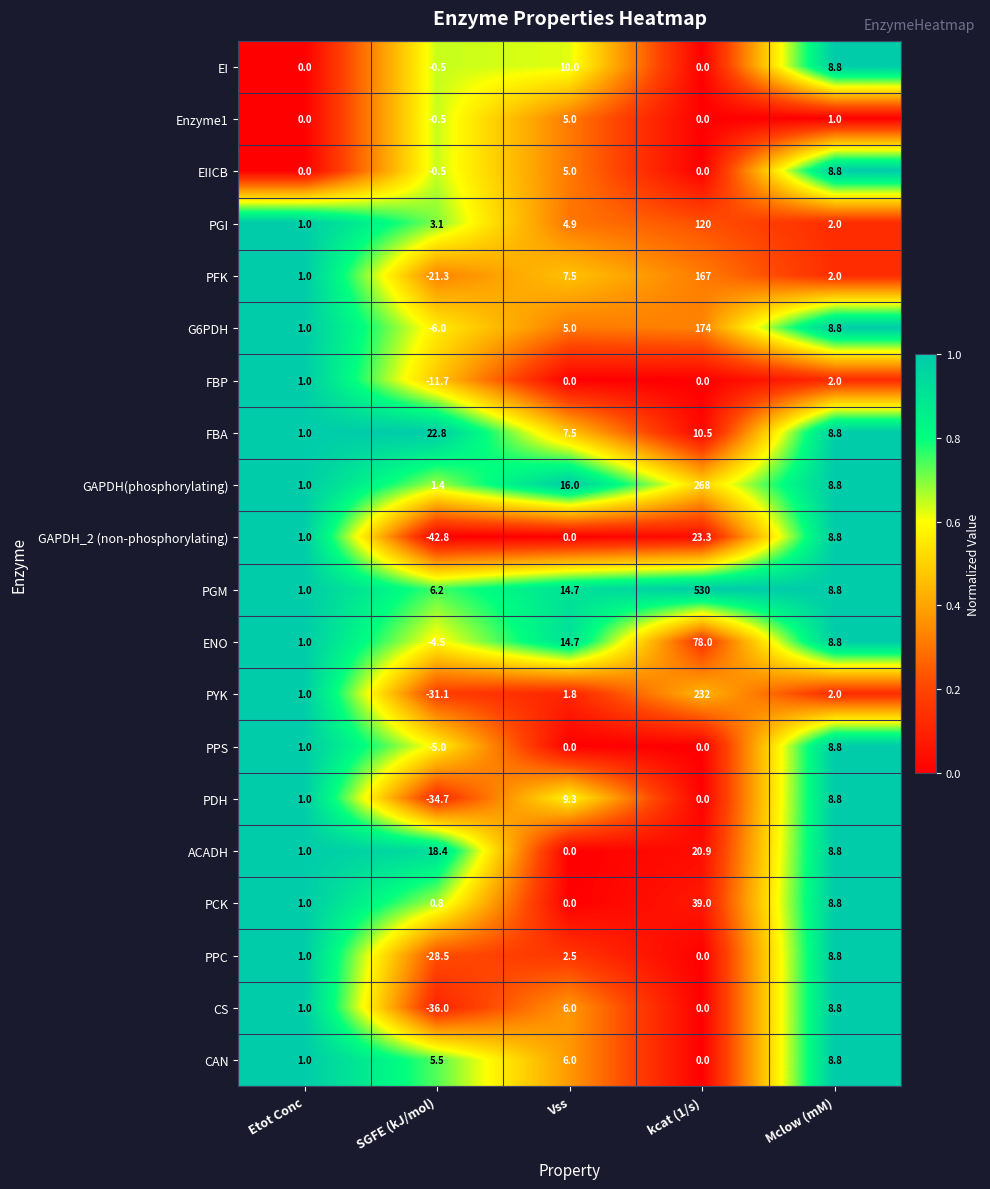

What is the spread (max minus min) of values at SGFE (kJ/mol)?

65.6